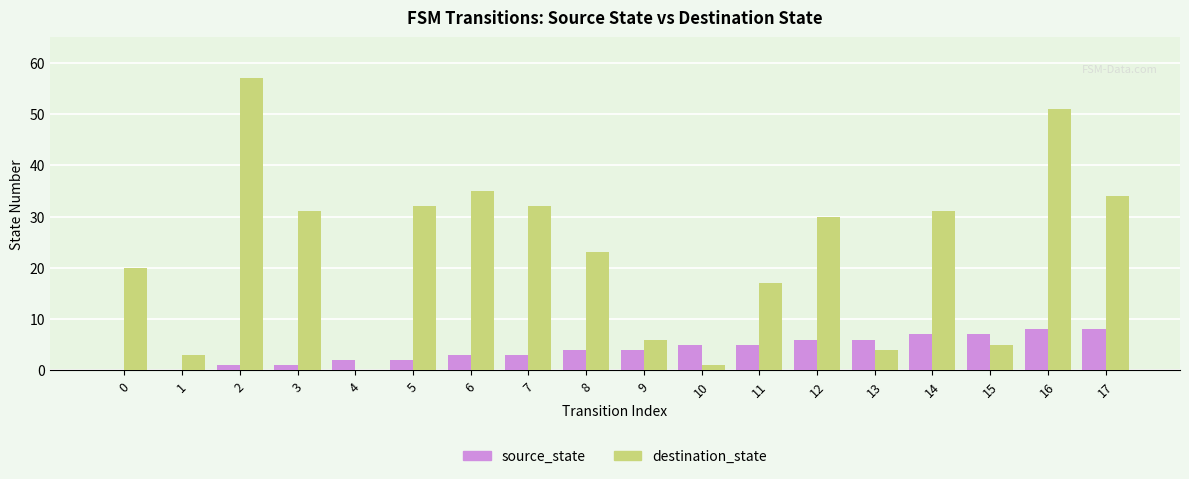

How many categories are shown in the chart?

18